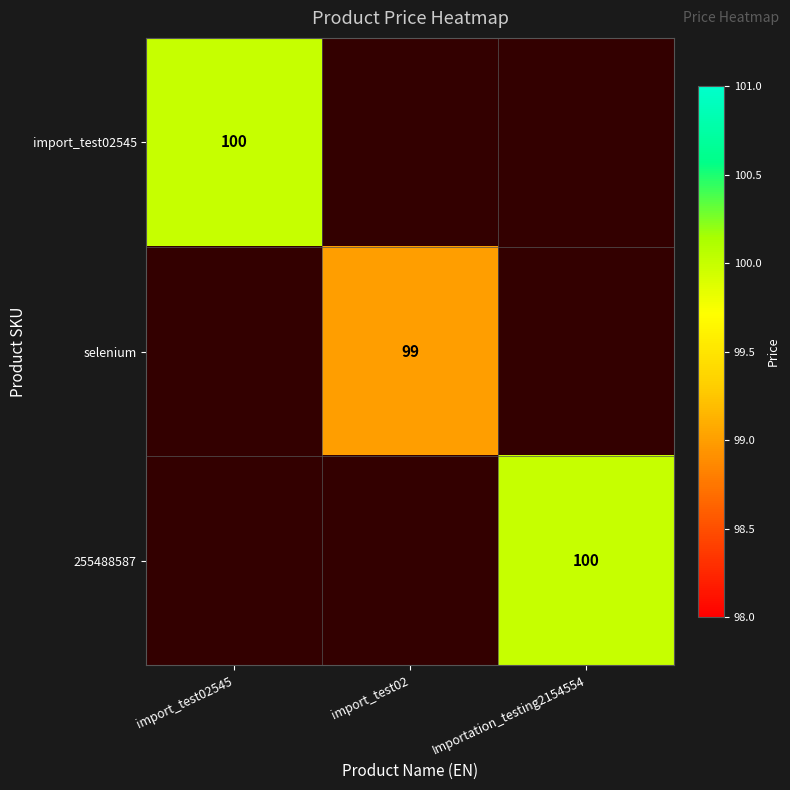

The 255488587 series shows 29 at Importation_testing2154554. True or false?

False